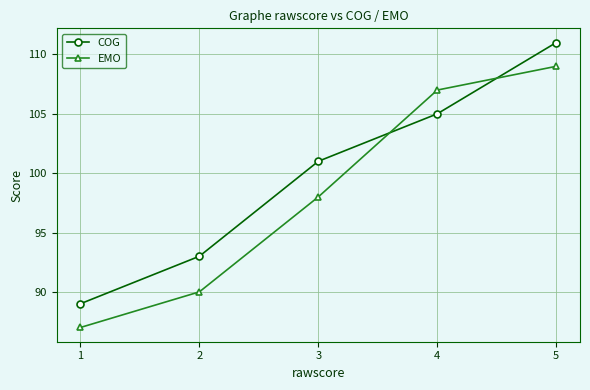

Which series has the largest total across all categories?

COG